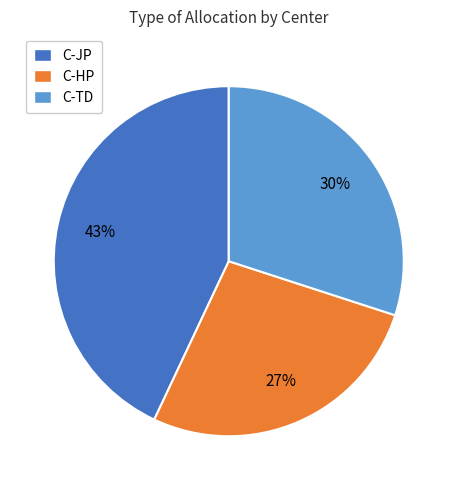

To the nearest percent, what is the combined percentage of C-JP and C-TD?

73%